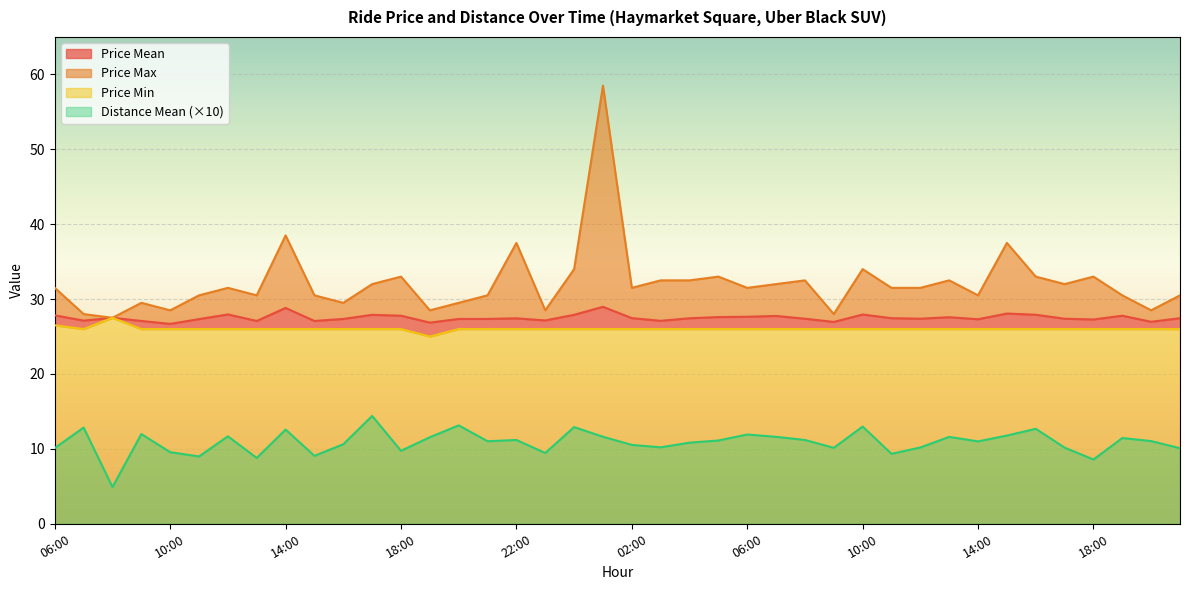

The value of price_max at 10:00 is 34.0. True or false?

True